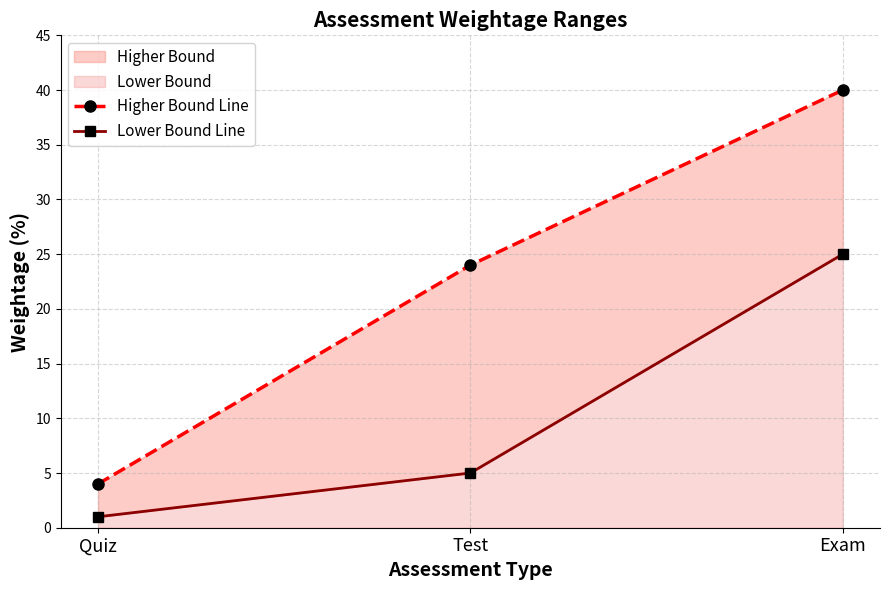

Is it true that lower_line equals 17 at Exam?

False